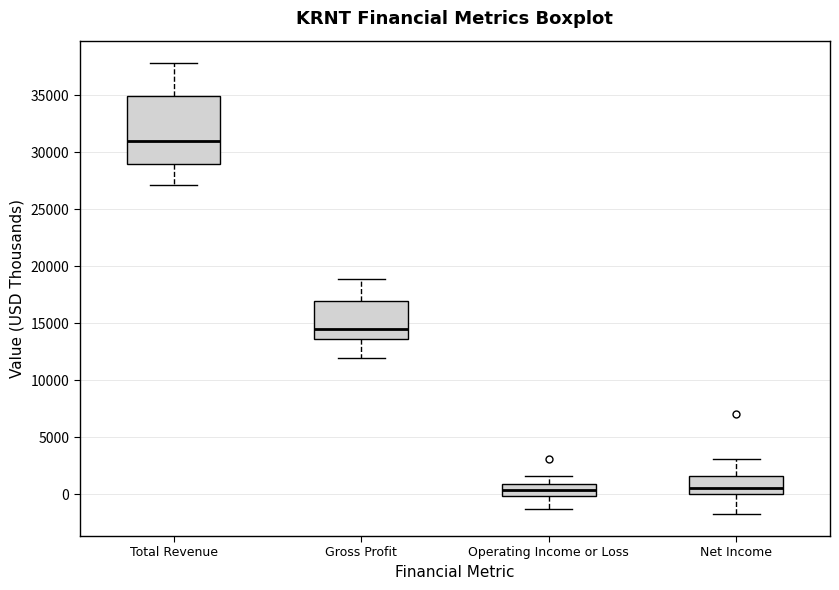

Reading left to right, transcribe this box plot: for each box, give where its median line is, the range the box spans, and where its two whiskers end, as read against the y-axis. The values are not printed on the chart, so give them approximately, as read against the axis.

Total Revenue: median 31000, box 29000 to 35000, whiskers 27000 to 38000
Gross Profit: median 14500, box 13500 to 17000, whiskers 12000 to 19000
Operating Income or Loss: median 500, box 0 to 1000, whiskers -1500 to 1500
Net Income: median 500, box 0 to 1500, whiskers -1500 to 3000